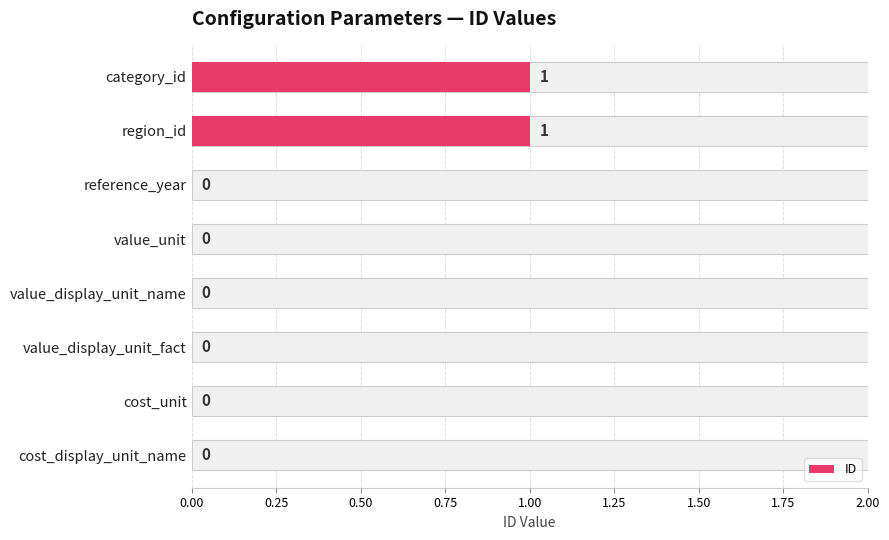

What position from the left is value_display_unit_name?

5